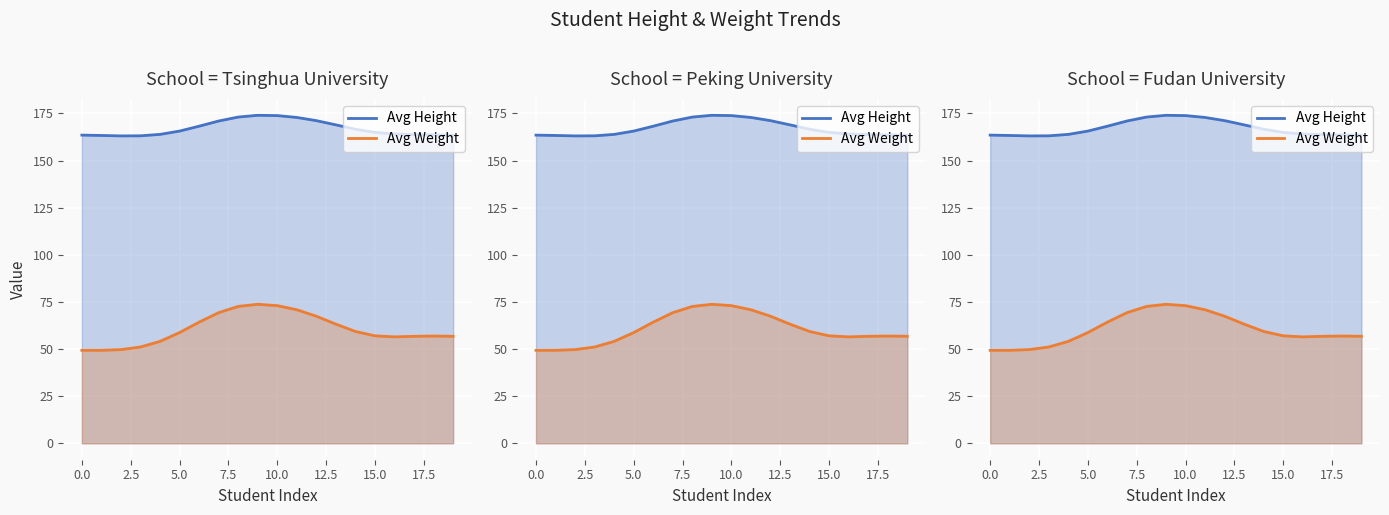

Reading left to right, list all the values displayed in this chart.

Avg Height: 163.5	163.3	163.1	163.1	163.9	165.6	168.2	171.0	173.1	174.0	173.8	172.9	171.2	168.9	166.6	164.9	164.1	163.8	163.6	163.5
Avg Weight: 49.3	49.3	49.7	51.1	54.1	58.7	64.3	69.3	72.6	73.8	73.0	70.8	67.4	63.2	59.3	57.0	56.5	56.8	56.9	56.8